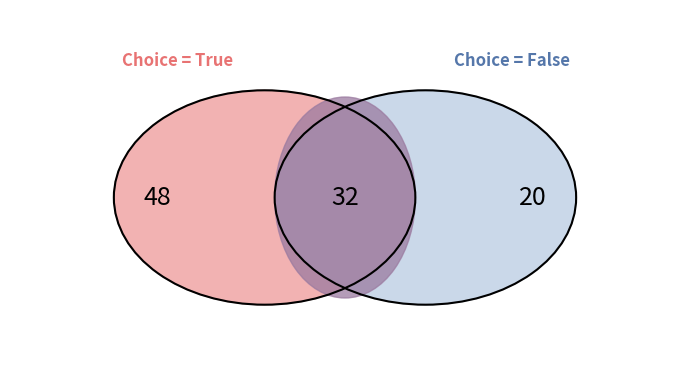

Rank the categories by value from lowest to highest.

false, true